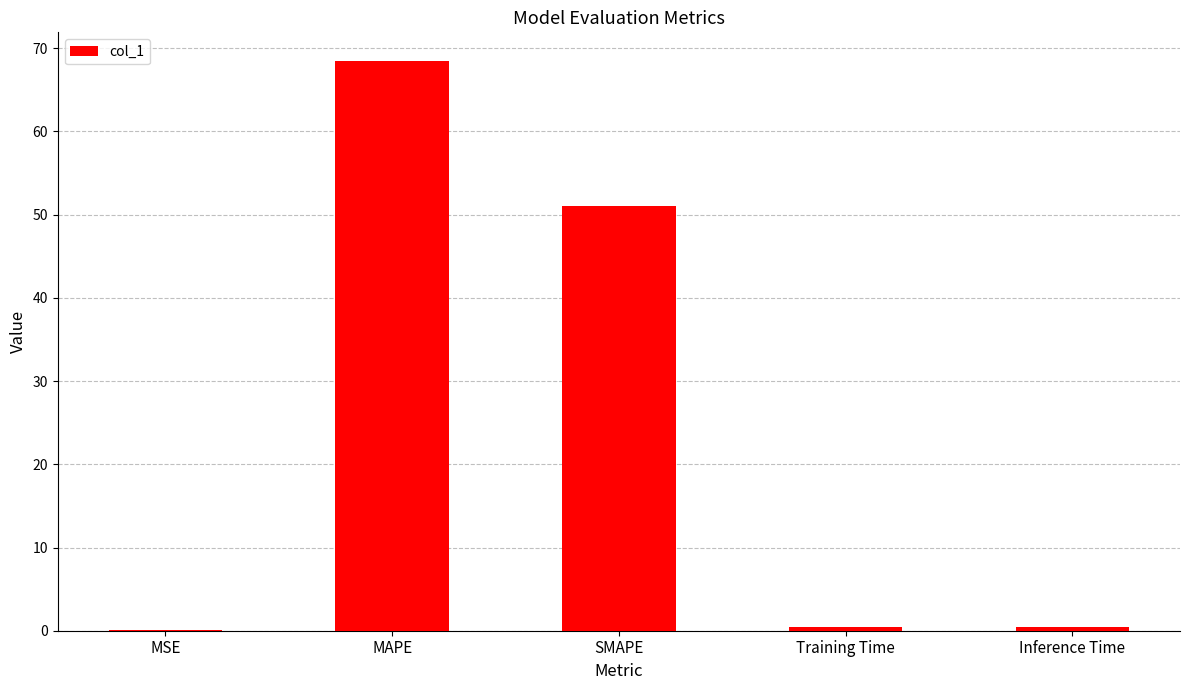

The chart shows a value of 15.9 at MAPE. True or false?

False